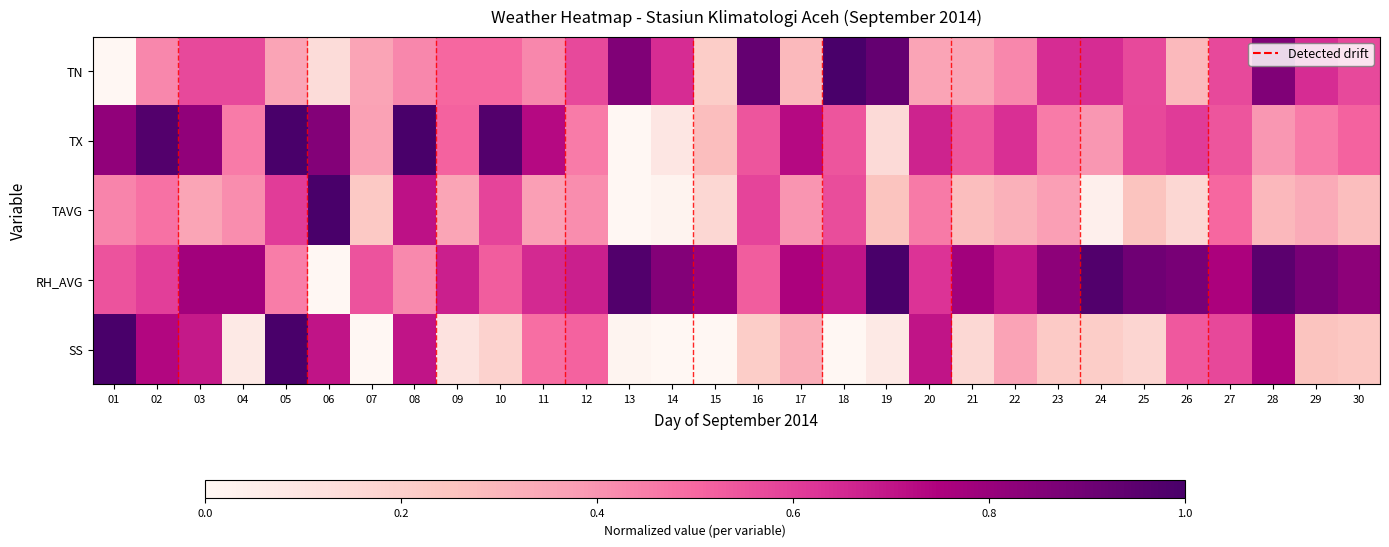

Which series has the largest total across all categories?

RH_AVG